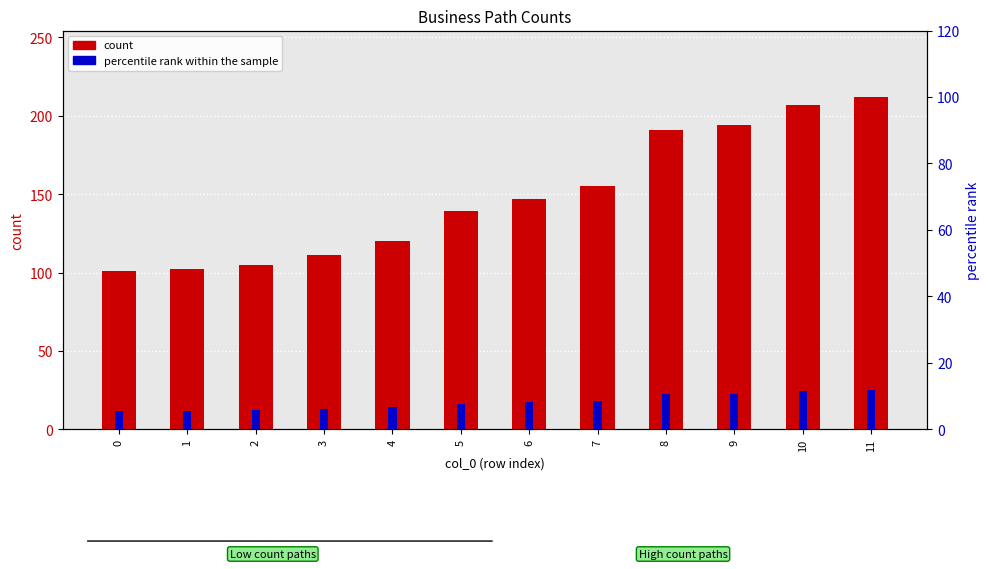

What is the difference between the maximum and minimum values in the count series?

111.0